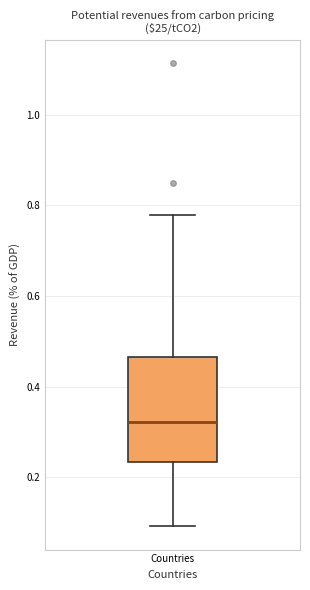

Transcribe this box plot: give where the median line is, the range the box spans, and where the two whiskers end, as read against the y-axis. The values are not printed on the chart, so give them approximately, as read against the axis.

median 0.32, box 0.24 to 0.46, whiskers 0.10 to 0.78